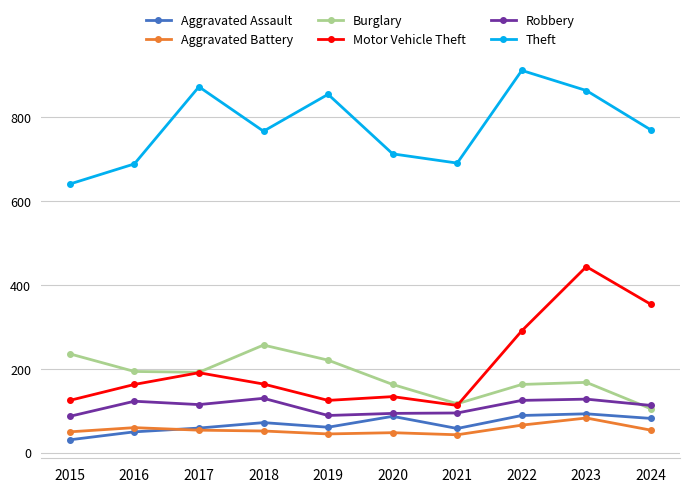

How many lines are shown in the chart?

6